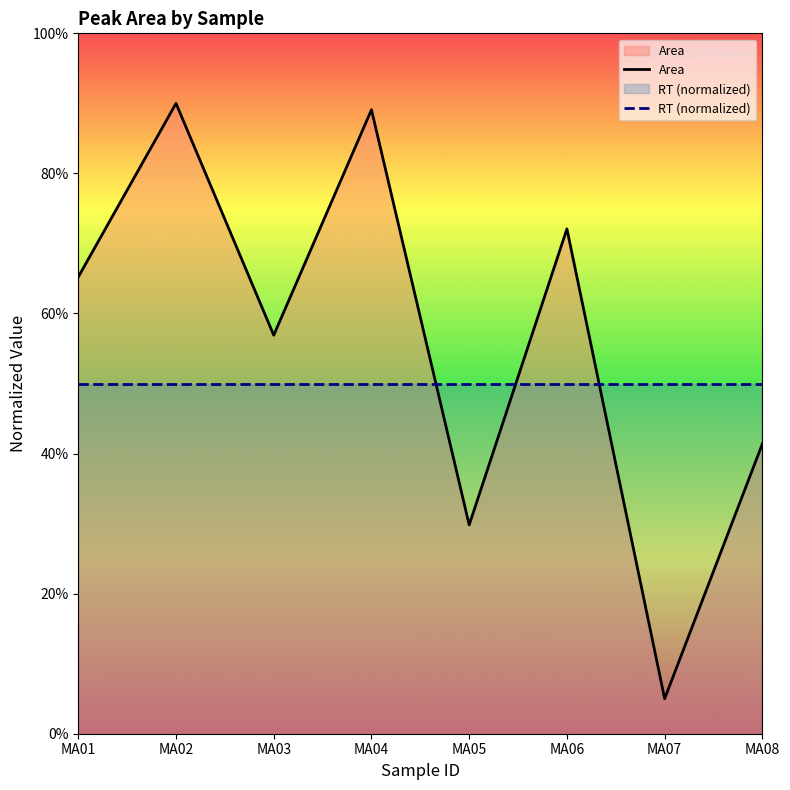

True or false: RT (normalized) and Area intersect in this chart.

True